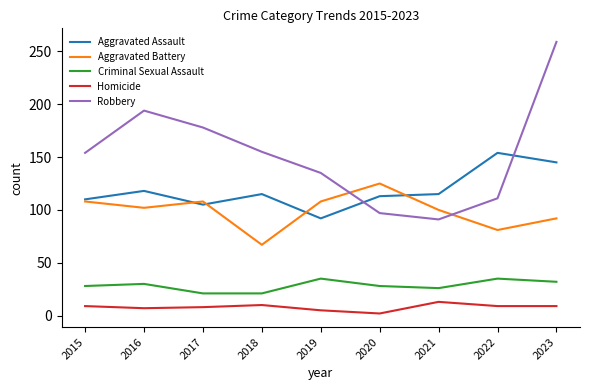

Rank the series by their maximum value, from lowest to highest.

Homicide, Criminal Sexual Assault, Aggravated Battery, Aggravated Assault, Robbery